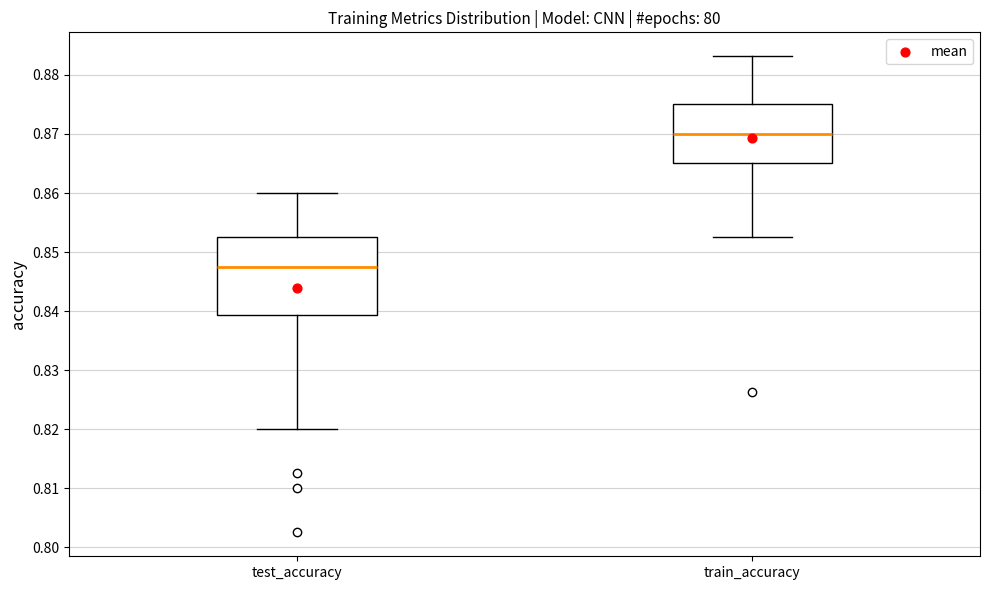

Reading left to right, read every box against the y-axis: the position of its median line, the range the box covers, and the ends of its whiskers. The values are not printed on the chart, so give them approximately, as read against the axis.

test_accuracy: median 0.847, box 0.839 to 0.852, whiskers 0.820 to 0.860
train_accuracy: median 0.870, box 0.865 to 0.875, whiskers 0.852 to 0.883